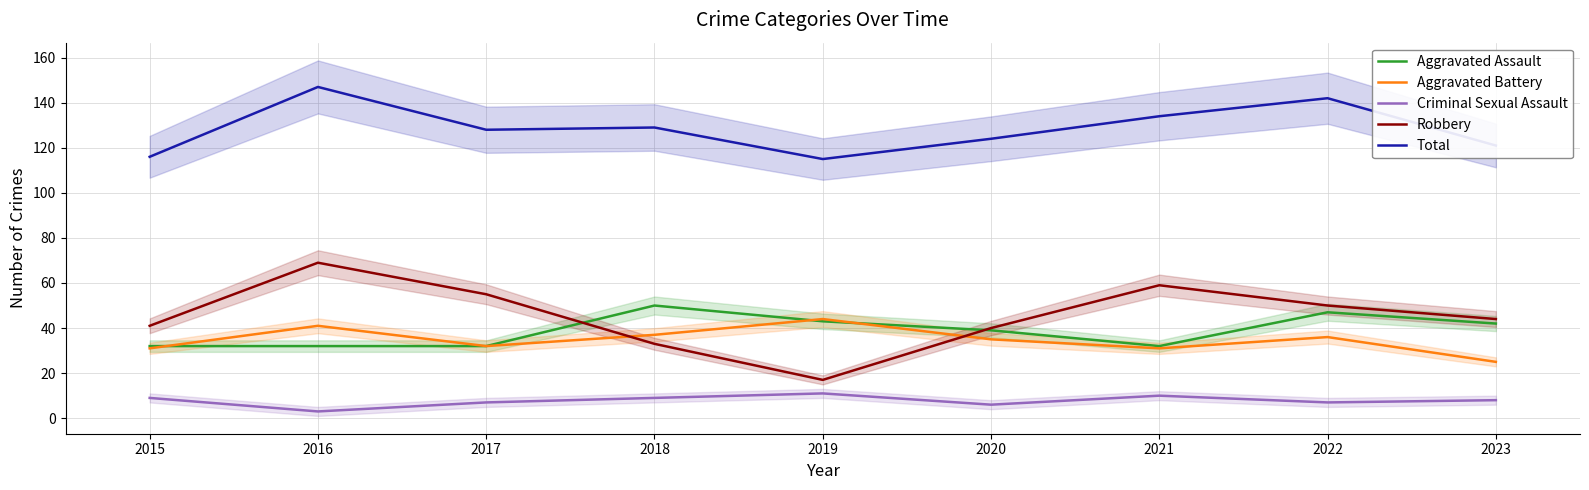

Is the value of Robbery at 2021 greater than the value of Criminal Sexual Assault at 2015?

Yes